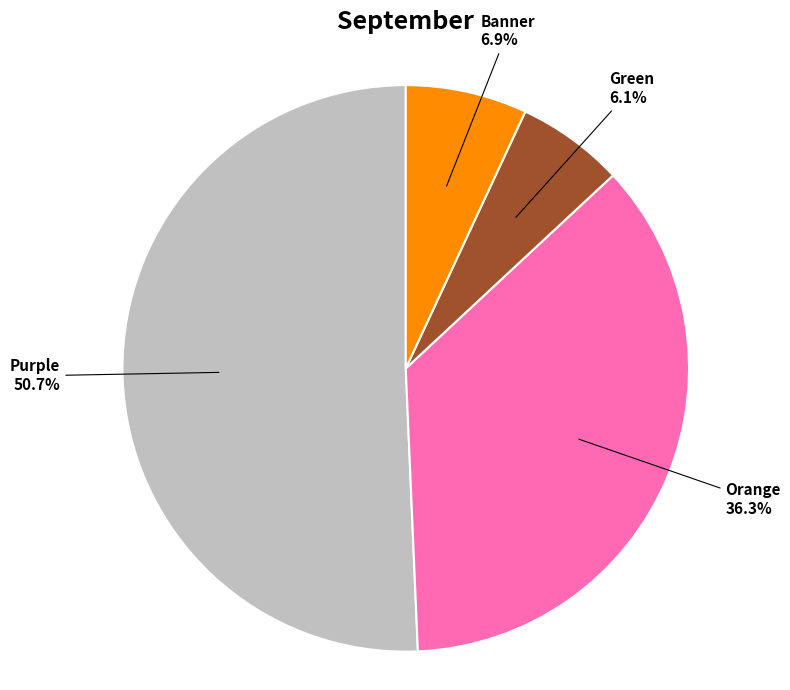

To the nearest percent, what portion does Banner represent?

7%